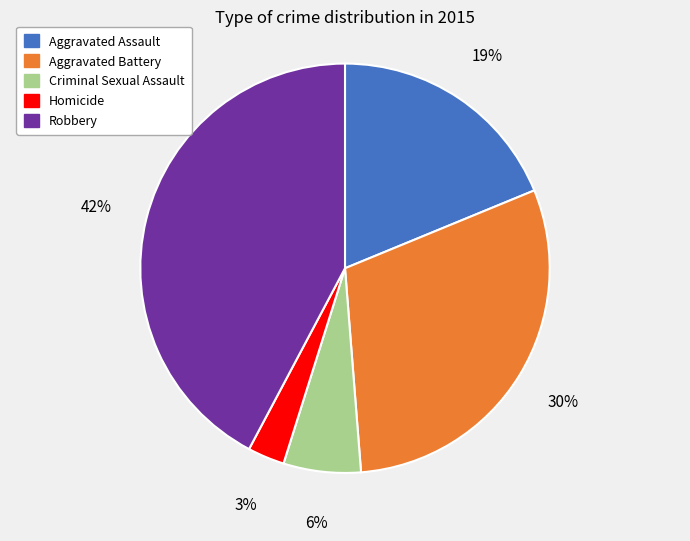

To the nearest percent, what is the combined percentage of Aggravated Assault and Criminal Sexual Assault?

25%